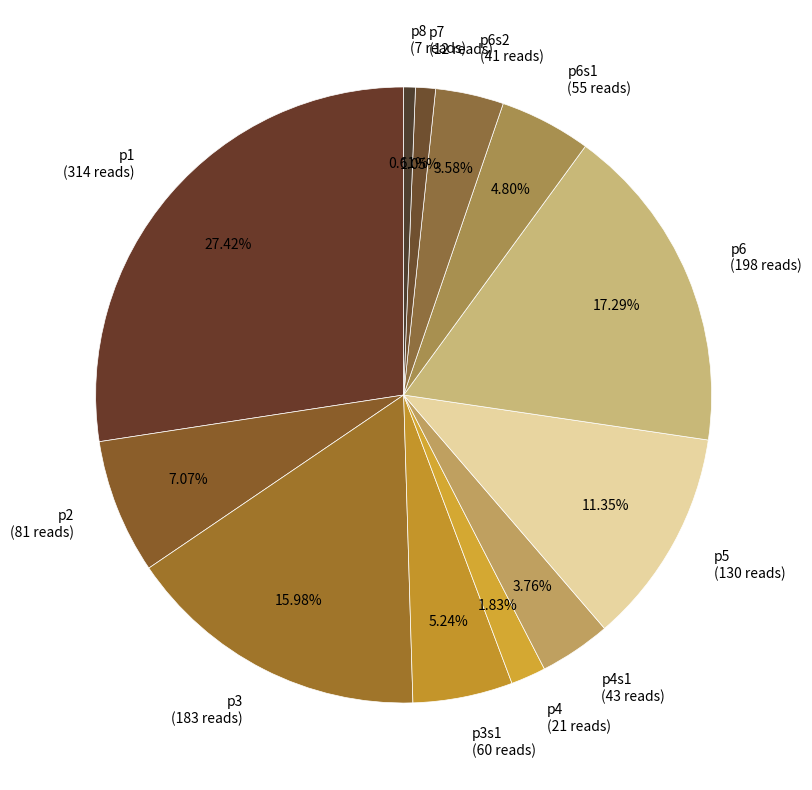

Which category has the biggest portion of the pie?

p1 (314 reads)